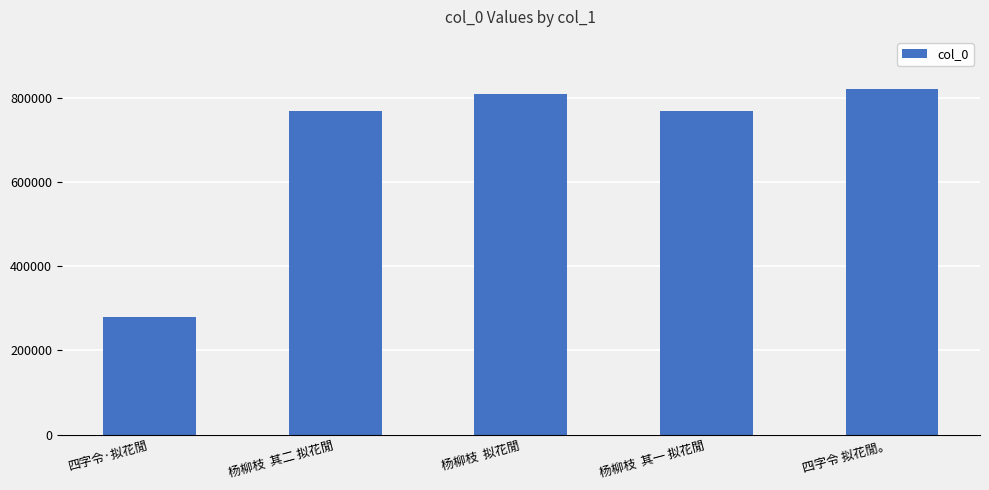

What is the difference between the maximum and second lowest values?

52931